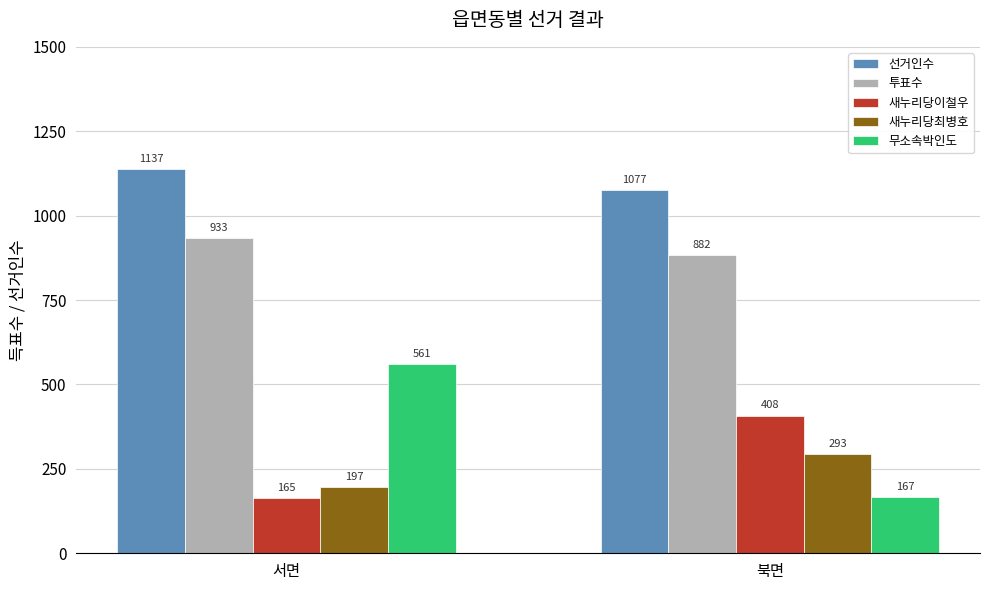

At 북면, list the series in order from largest to smallest.

선거인수, 투표수, 새누리당이철우, 새누리당최병호, 무소속박인도